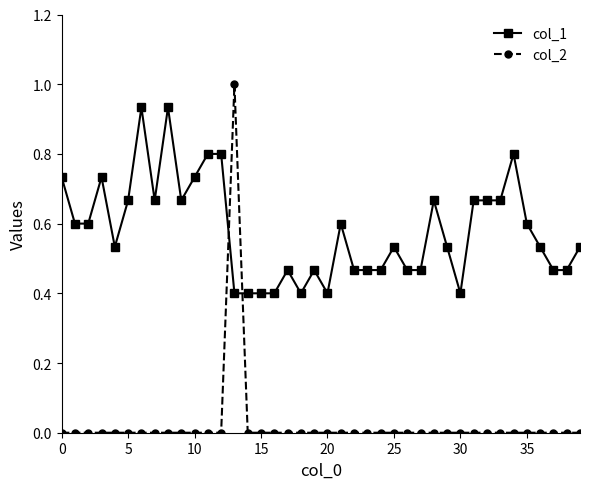

Which series has the largest total across all categories?

col_1